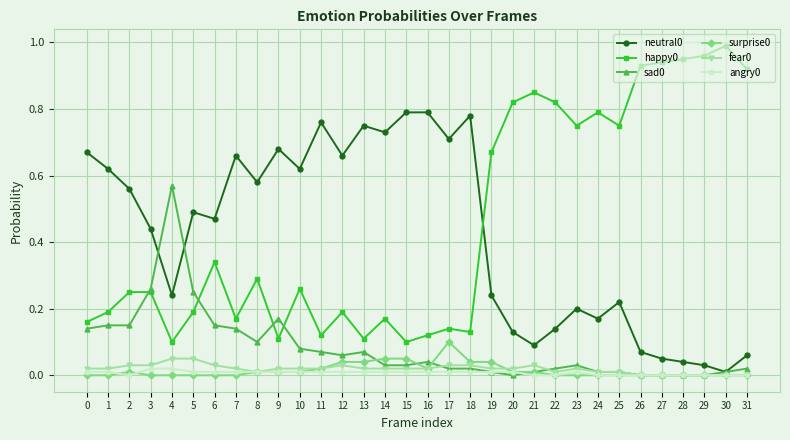

Is the value of angry0 at 18 greater than the value of happy0 at 14?

No